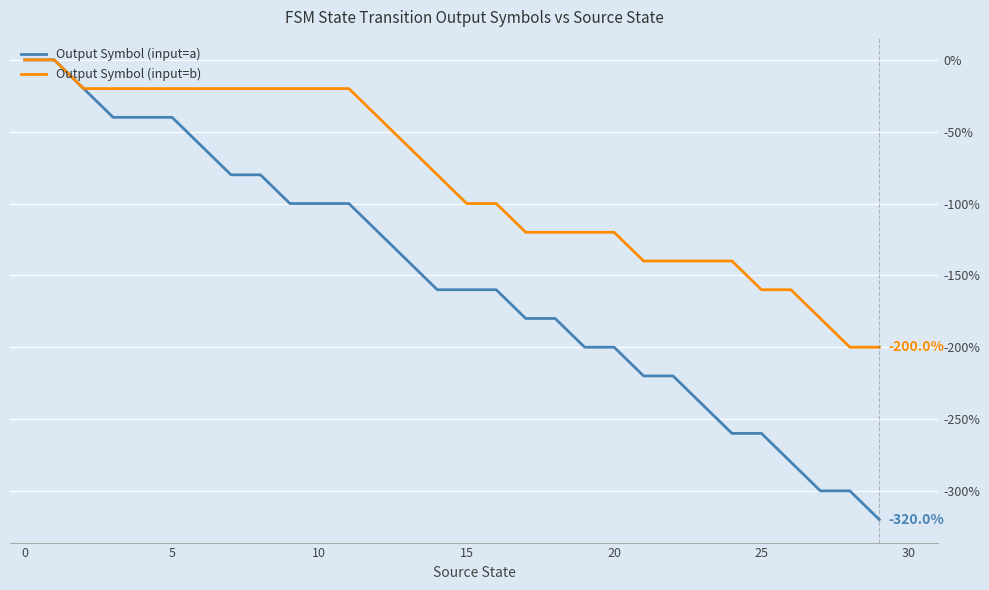

What is the difference between the second highest and minimum values in the Output Symbol (input=b) series?

200